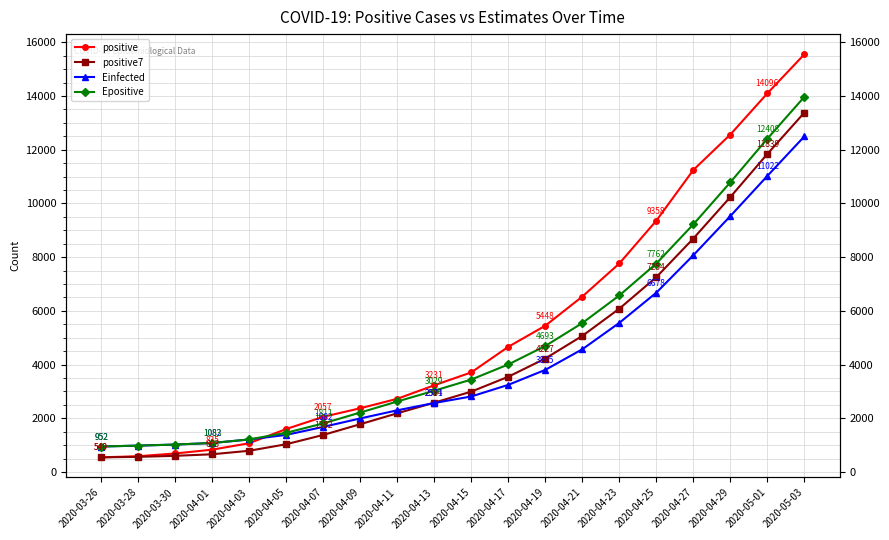

What is the maximum value shown in the chart?

15551.0